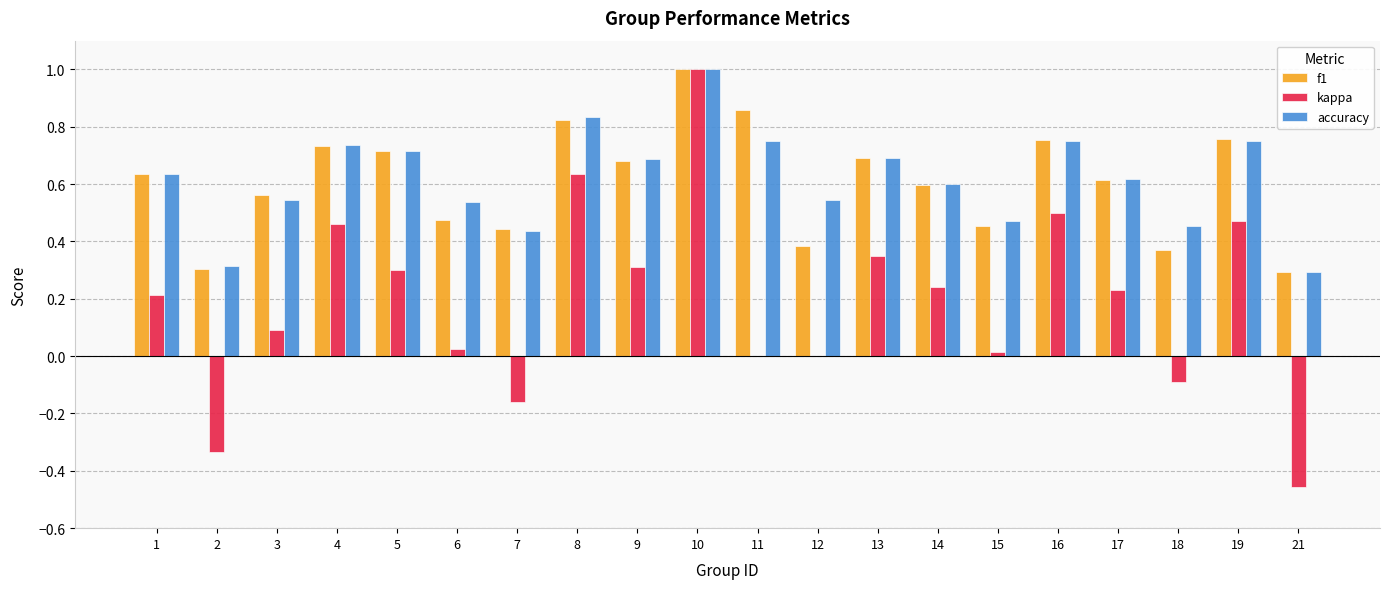

How many data points does each series have?

20